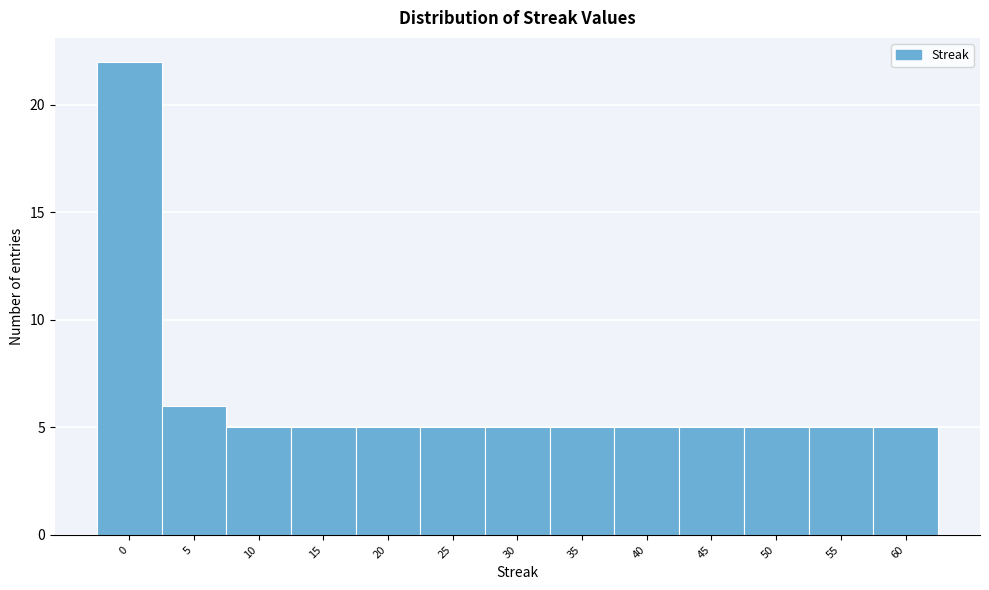

Reading left to right, transcribe all the data shown in this chart.

0=22	5=6	10=5	15=5	20=5	25=5	30=5	35=5	40=5	45=5	50=5	55=5	60=5